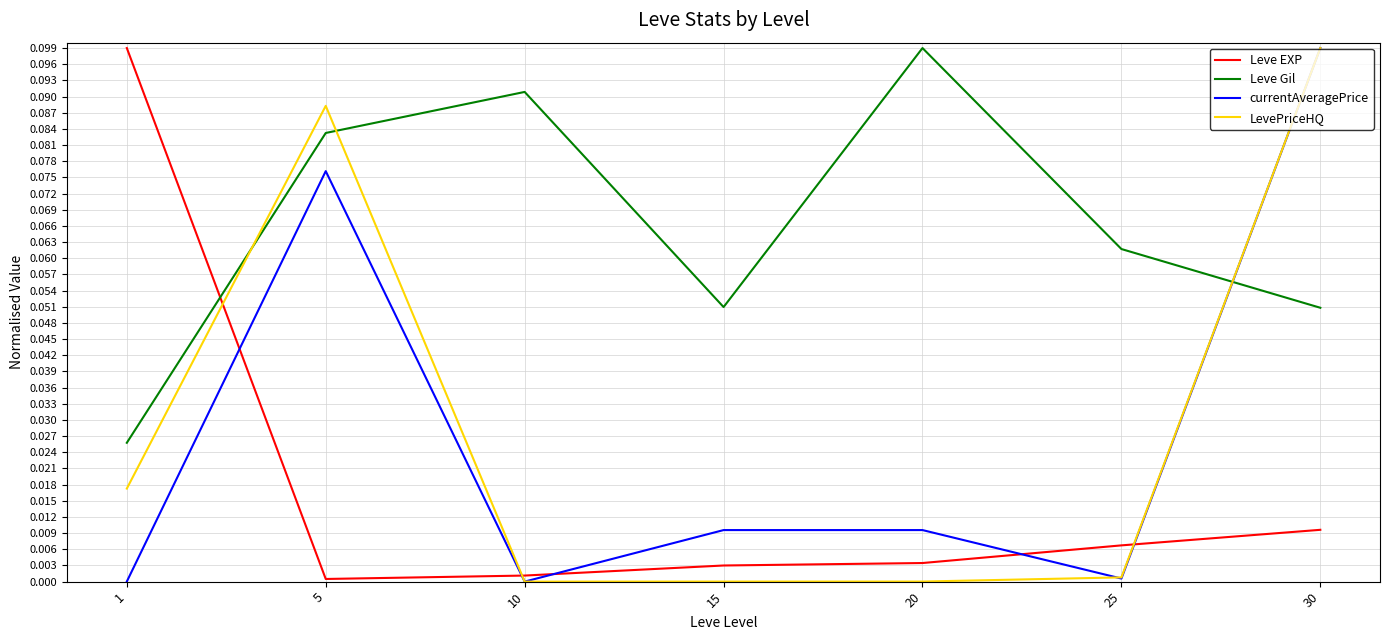

Which series has the largest total across all categories?

Leve Gil